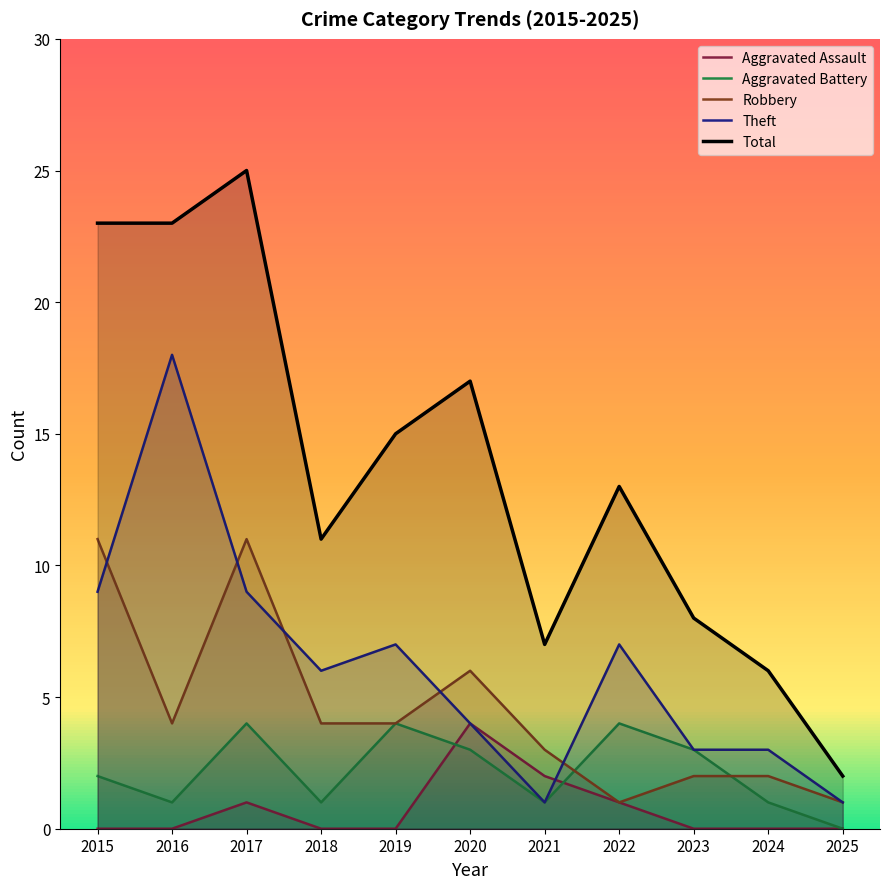

What is the approximate value of Aggravated Battery at 2023?

3